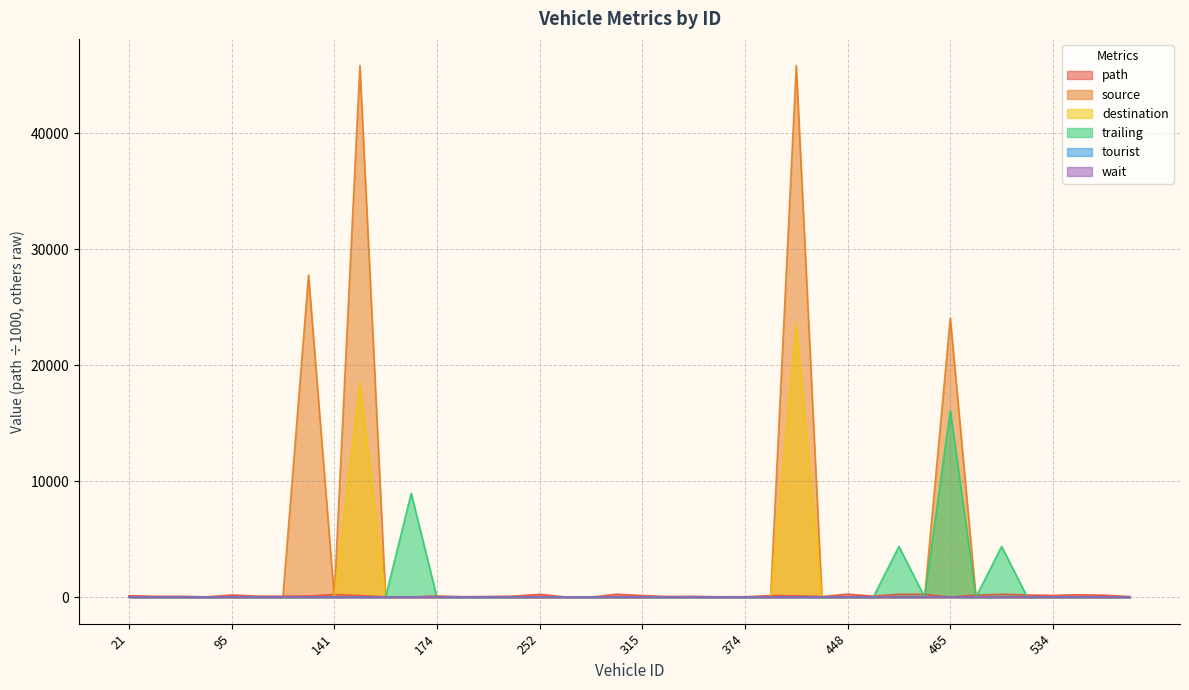

What is the maximum value for wait?

7.0